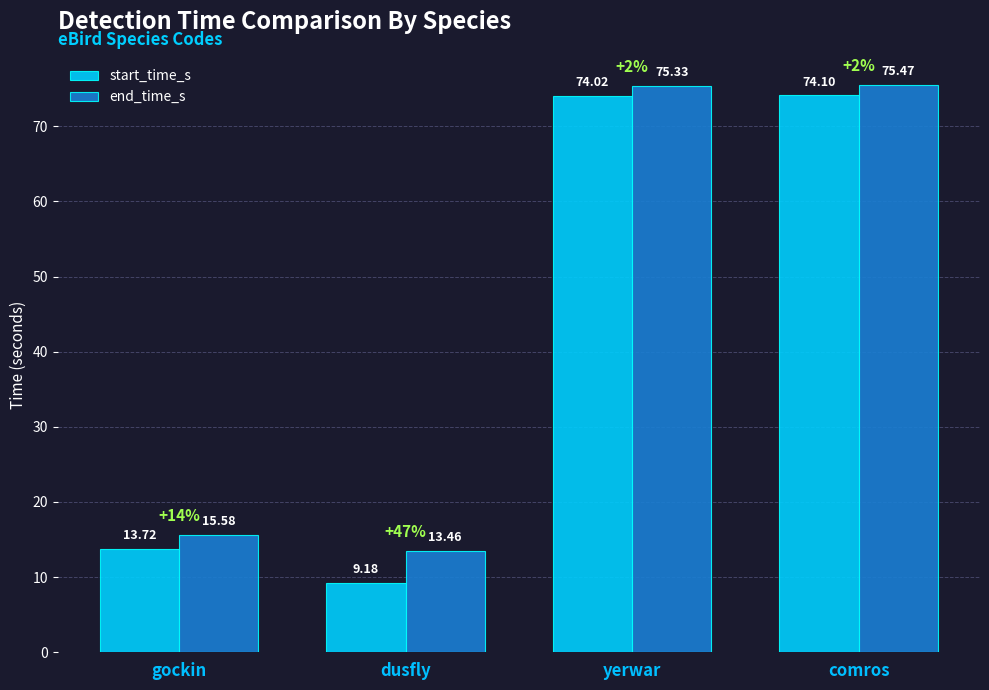

Reading right to left, what are all the values shown in this chart?

start_time_s: comros=74.1	yerwar=74.0	dusfly=9.2	gockin=13.7
end_time_s: comros=75.5	yerwar=75.3	dusfly=13.5	gockin=15.6